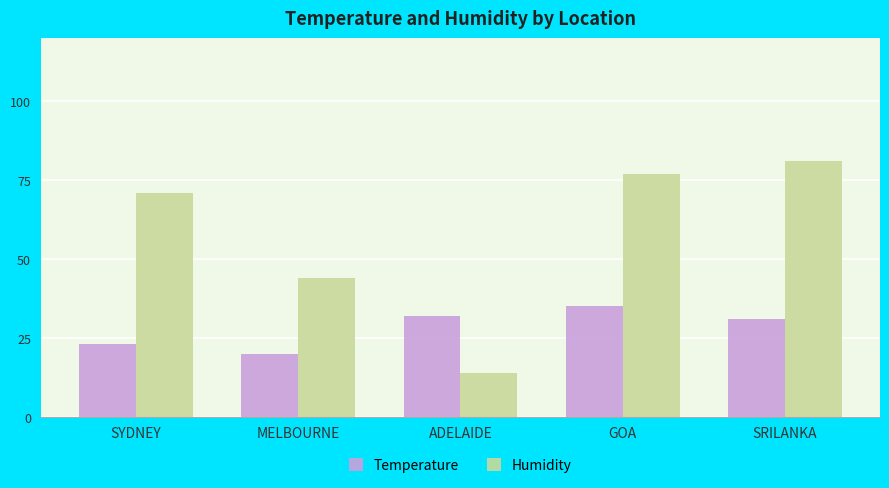

How many groups of bars are there?

5